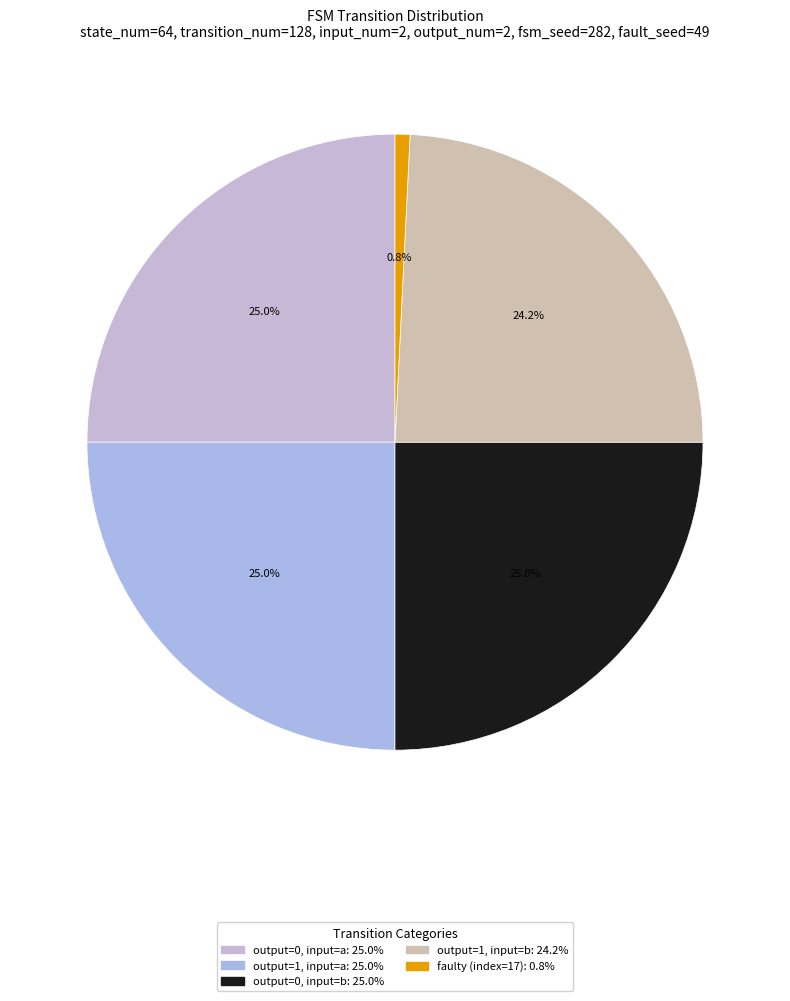

Which category has the smallest portion of the pie?

faulty_transition